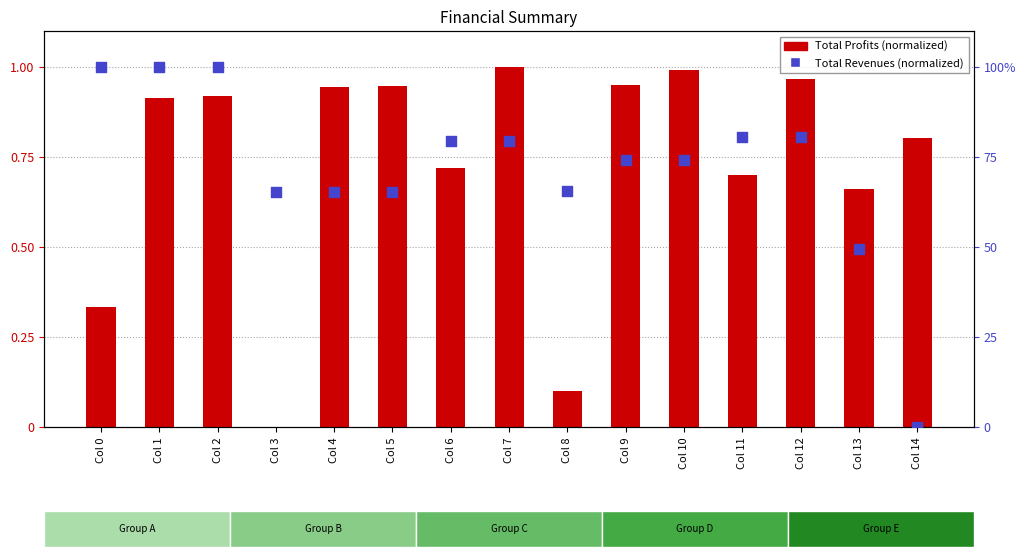

Which series contains the lowest Y value?

Total Profits (normalized)